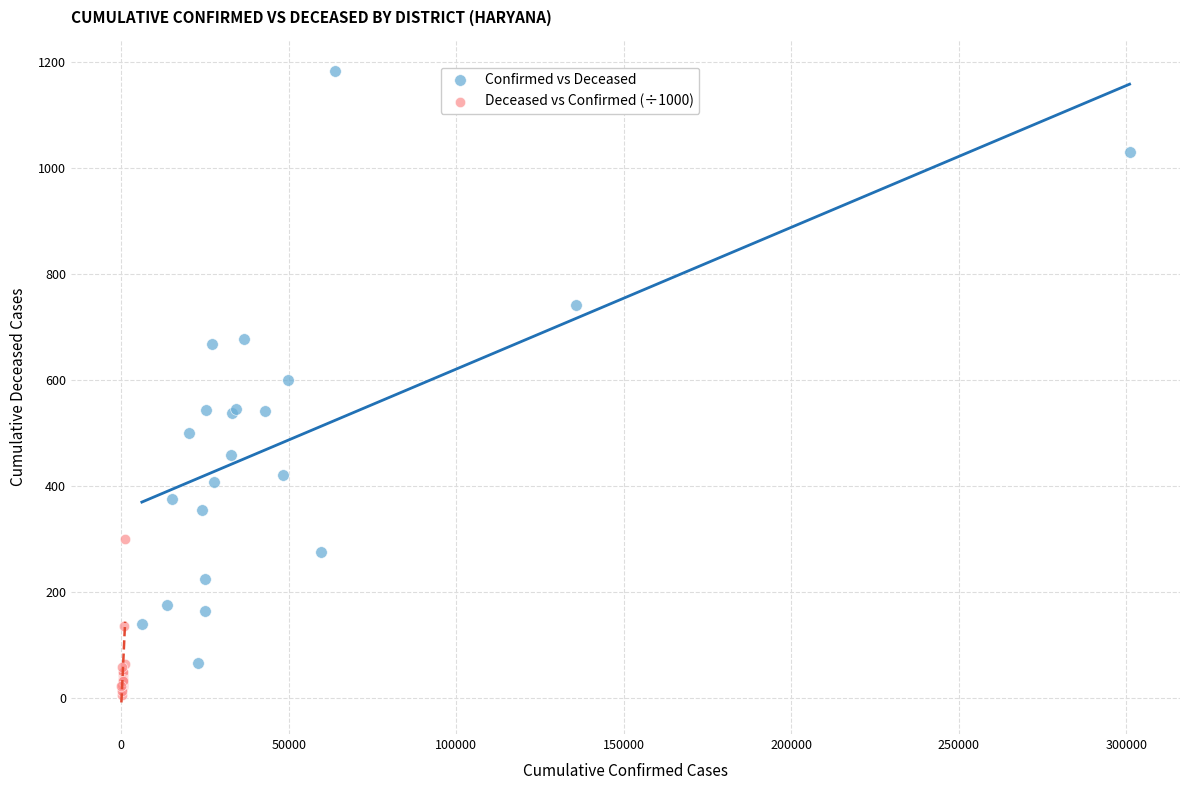

Which series has the largest Y range (max minus min)?

Confirmed vs Deceased